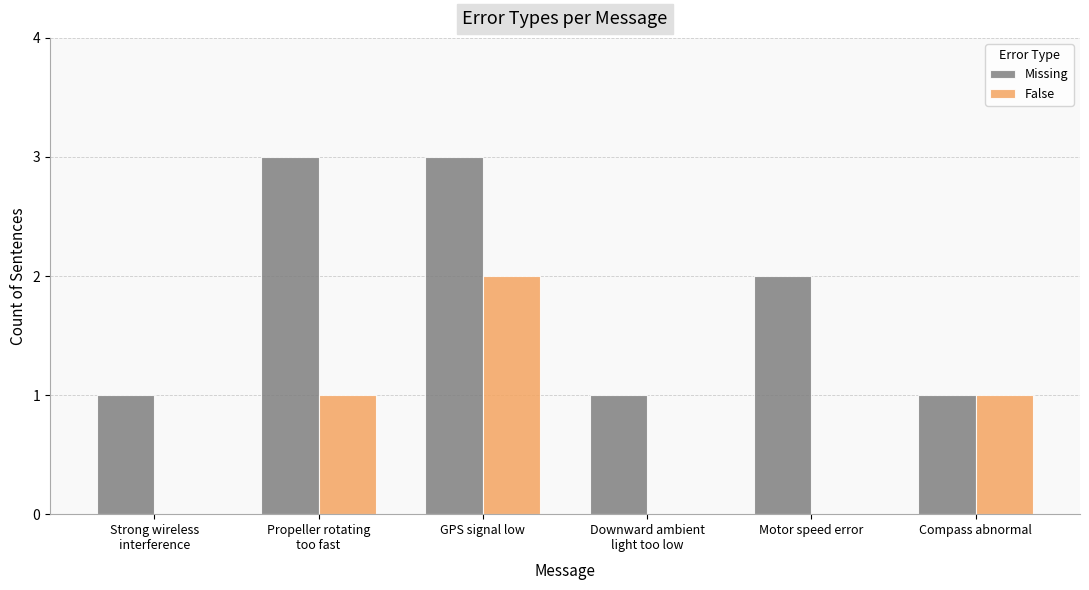

Which series has the largest total across all categories?

Missing